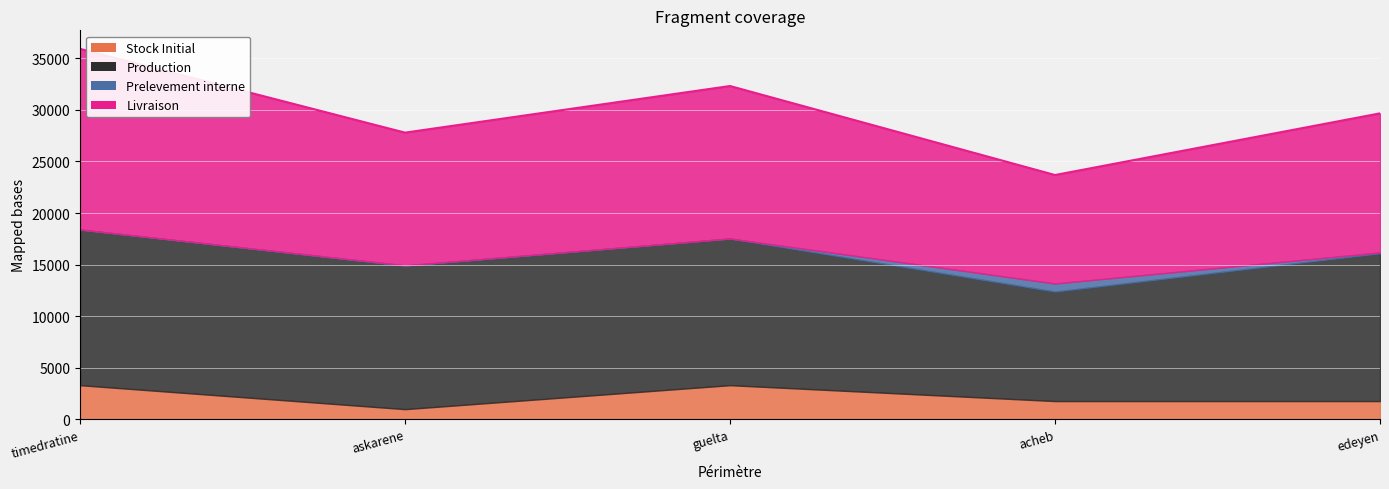

Reading left to right, list all the values displayed in this chart.

Stock Initial: 3310.4	985.7	3310.4	1767.8	1767.8
Production: 15093.4	13904.5	14223.2	10618.6	14336.2
Prelevement interne: 0.0	40.8	0.0	784.3	78.4
Livraison: 17516.3	12865.9	14783.9	10516.3	13483.9